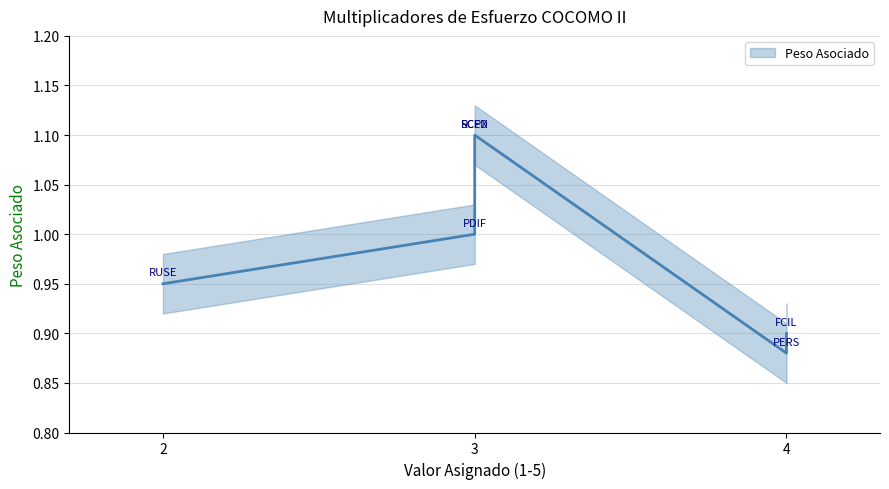

Which has a higher value, SCED or RCPX?

SCED